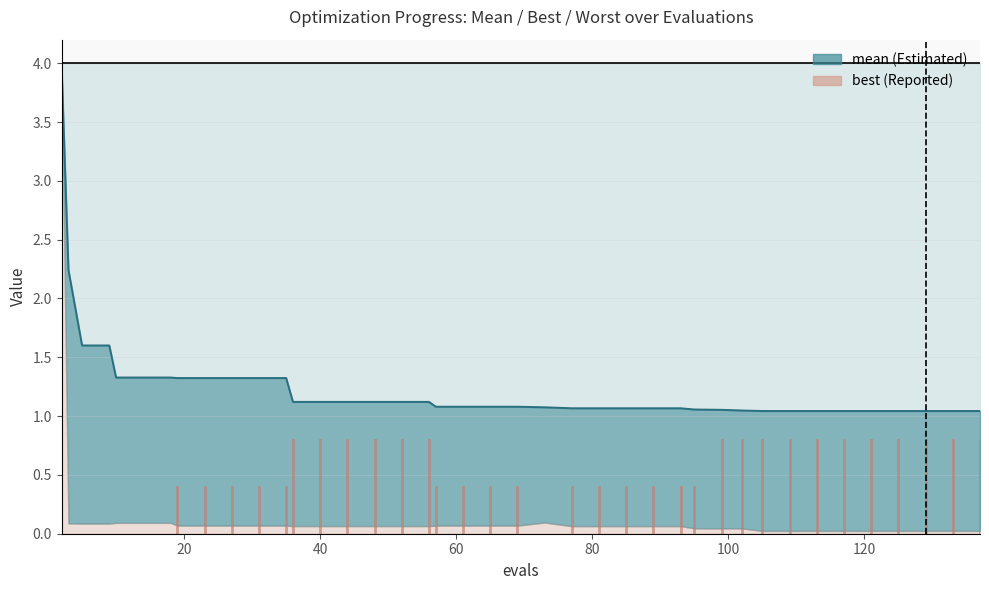

True or false: mean and worst cross at least once.

False